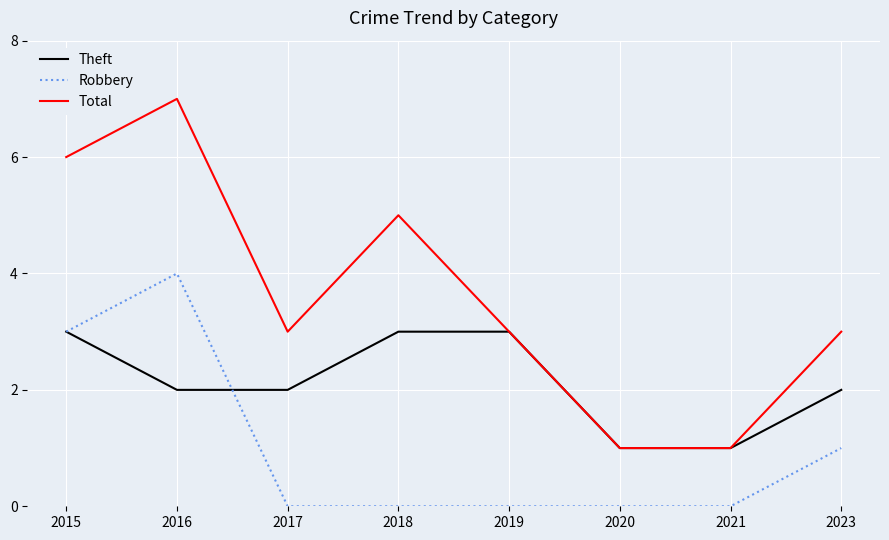

Which category has the highest value across all series?

2016